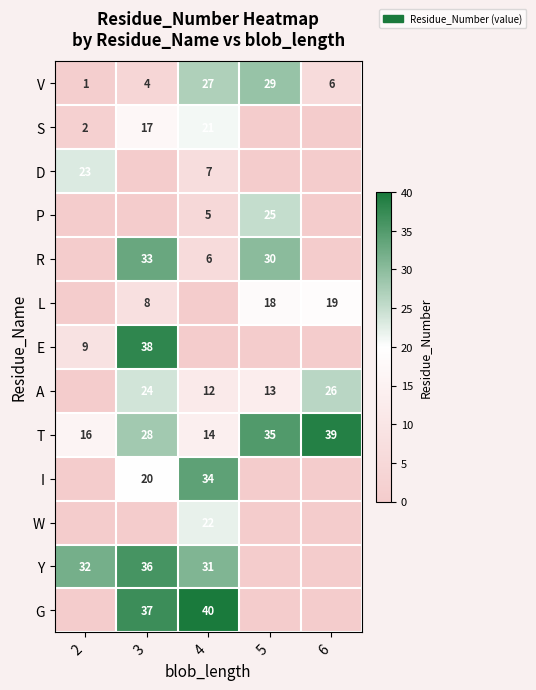

The S series shows 3 at 2. True or false?

False